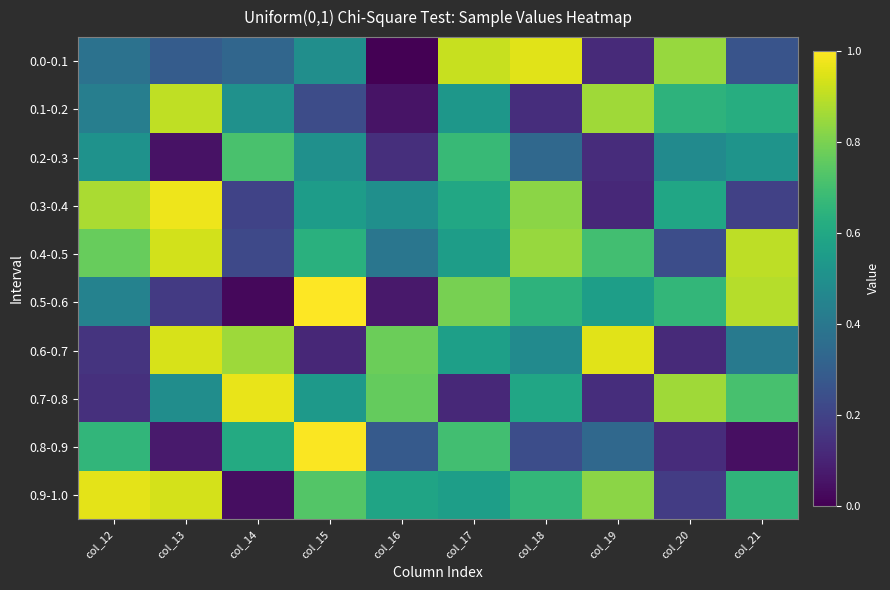

What is the difference between the highest and lowest values at col_19?

0.8